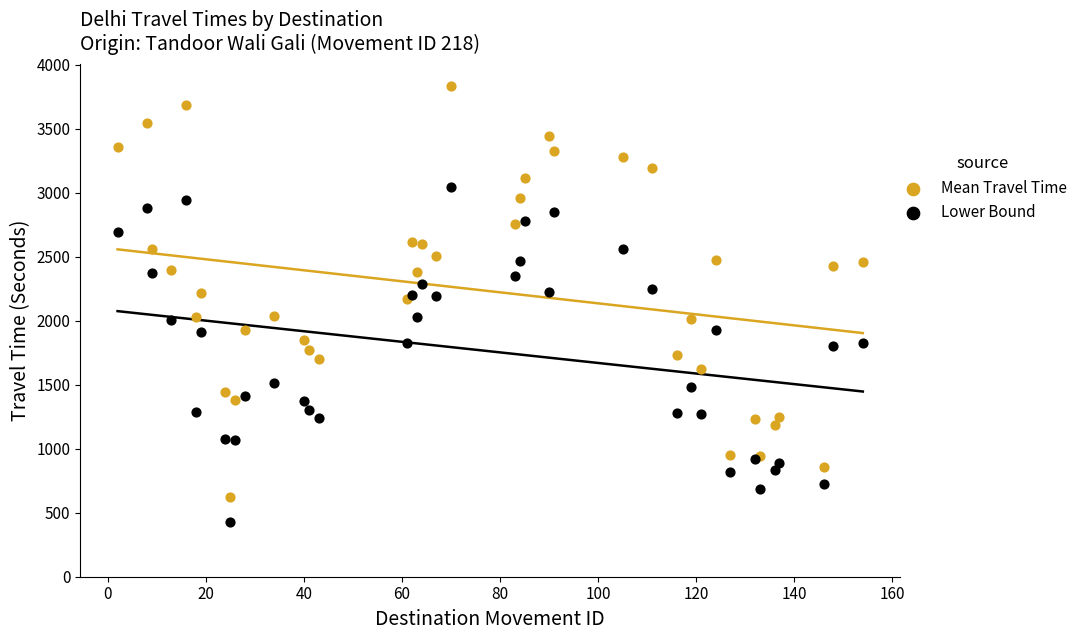

Which series has the widest spread of Y values?

Mean Travel Time